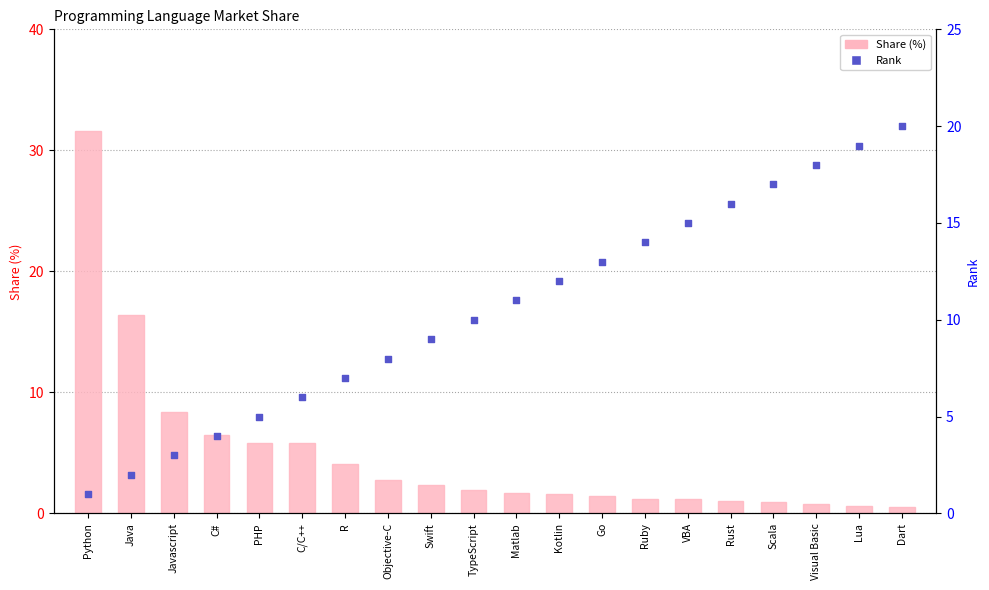

Which series has the largest total across all categories?

Rank